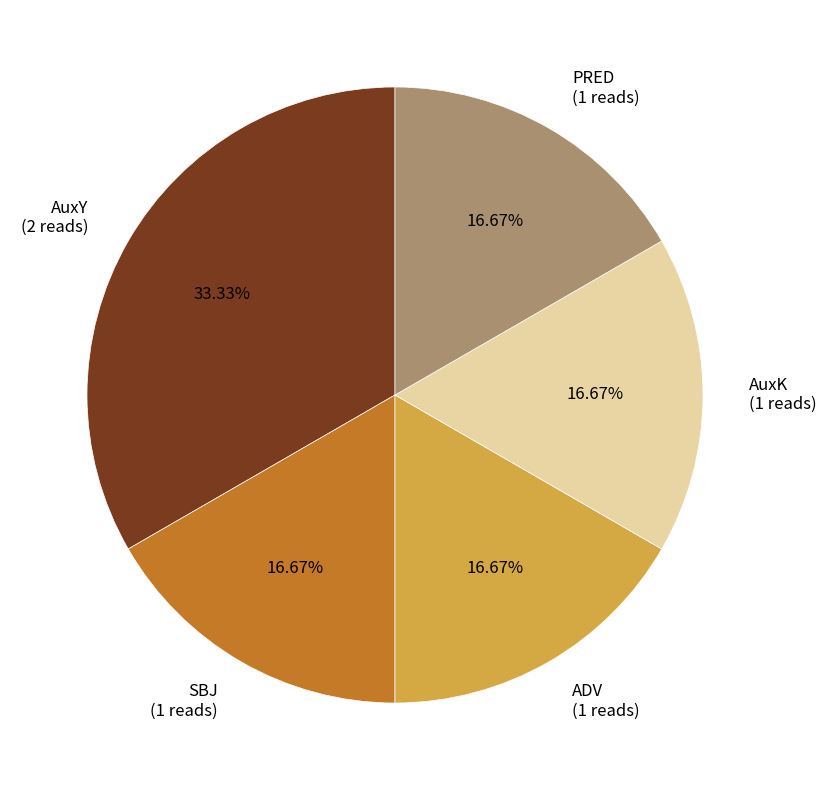

Does SBJ (1 reads) represent more than half of the total?

No